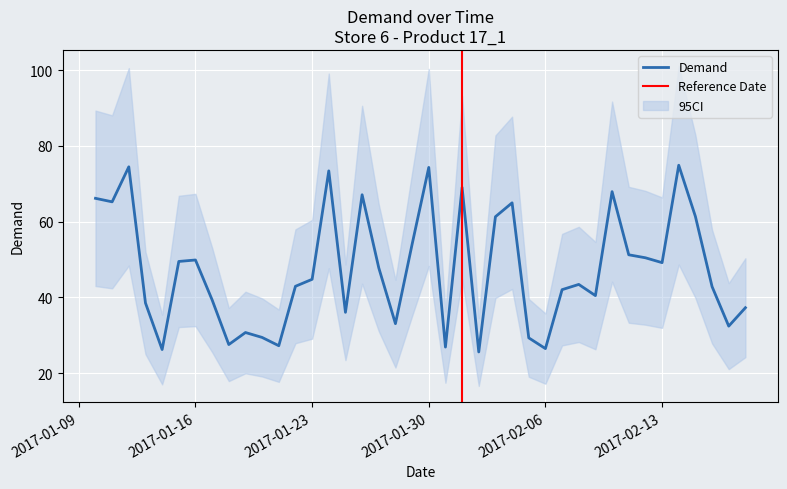

The chart shows a value of 73.4 at 2017-01-24. True or false?

True